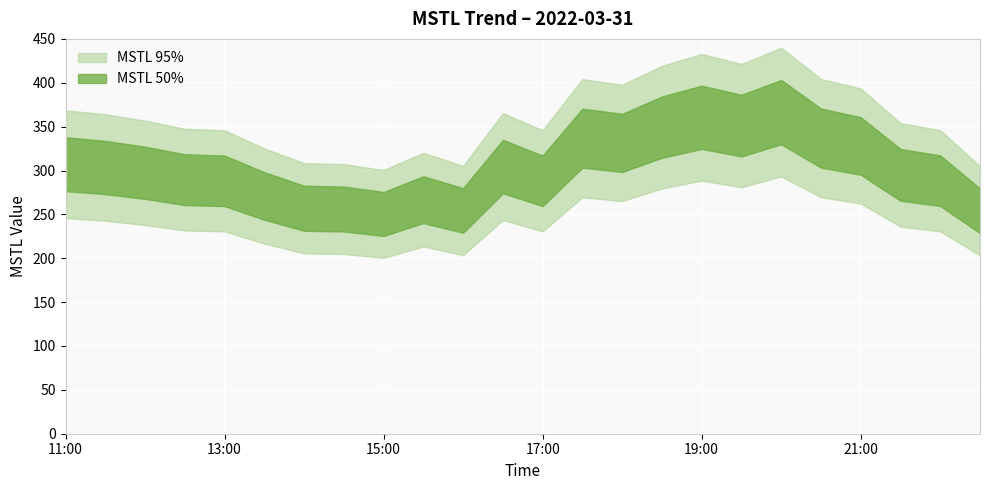

Count the number of categories in the chart.

24